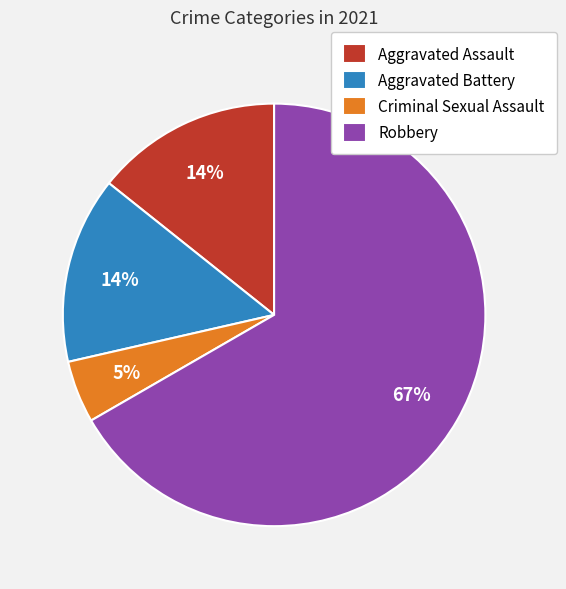

Which has a higher value, Aggravated Assault or Robbery?

Robbery